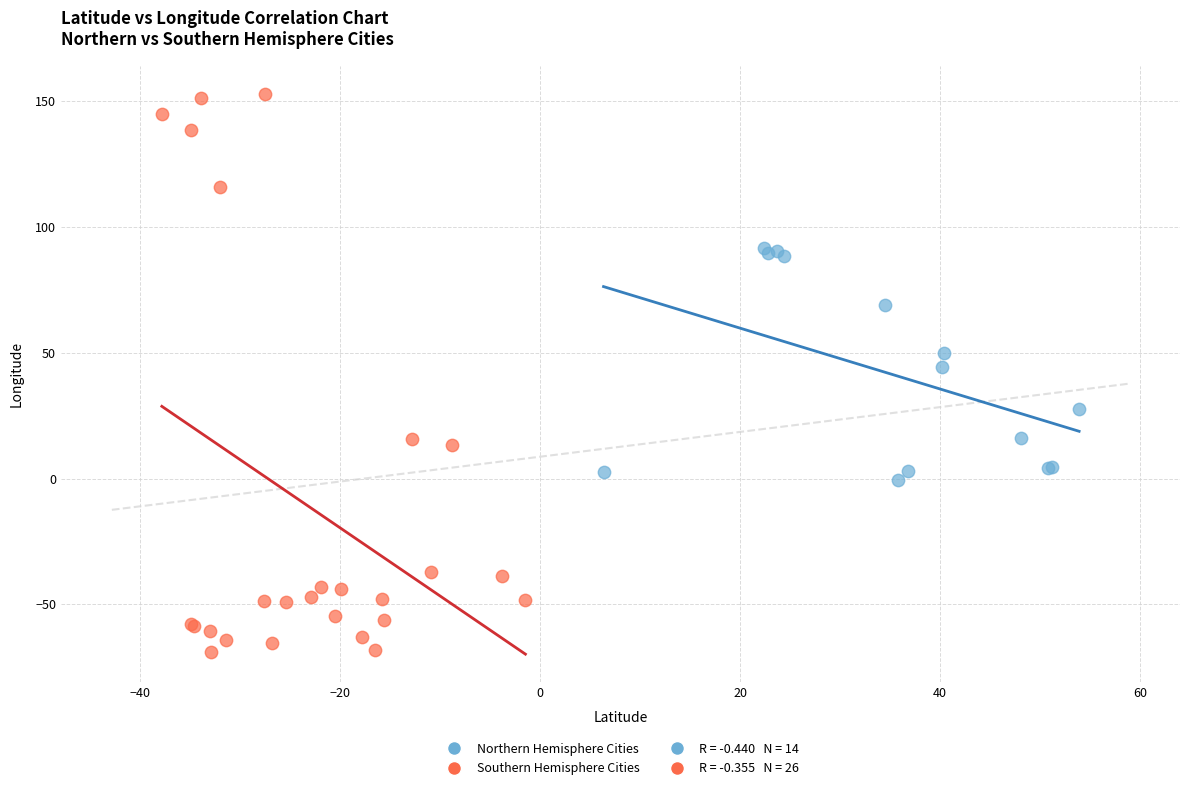

Which series contains the highest Y value?

Southern Hemisphere Cities